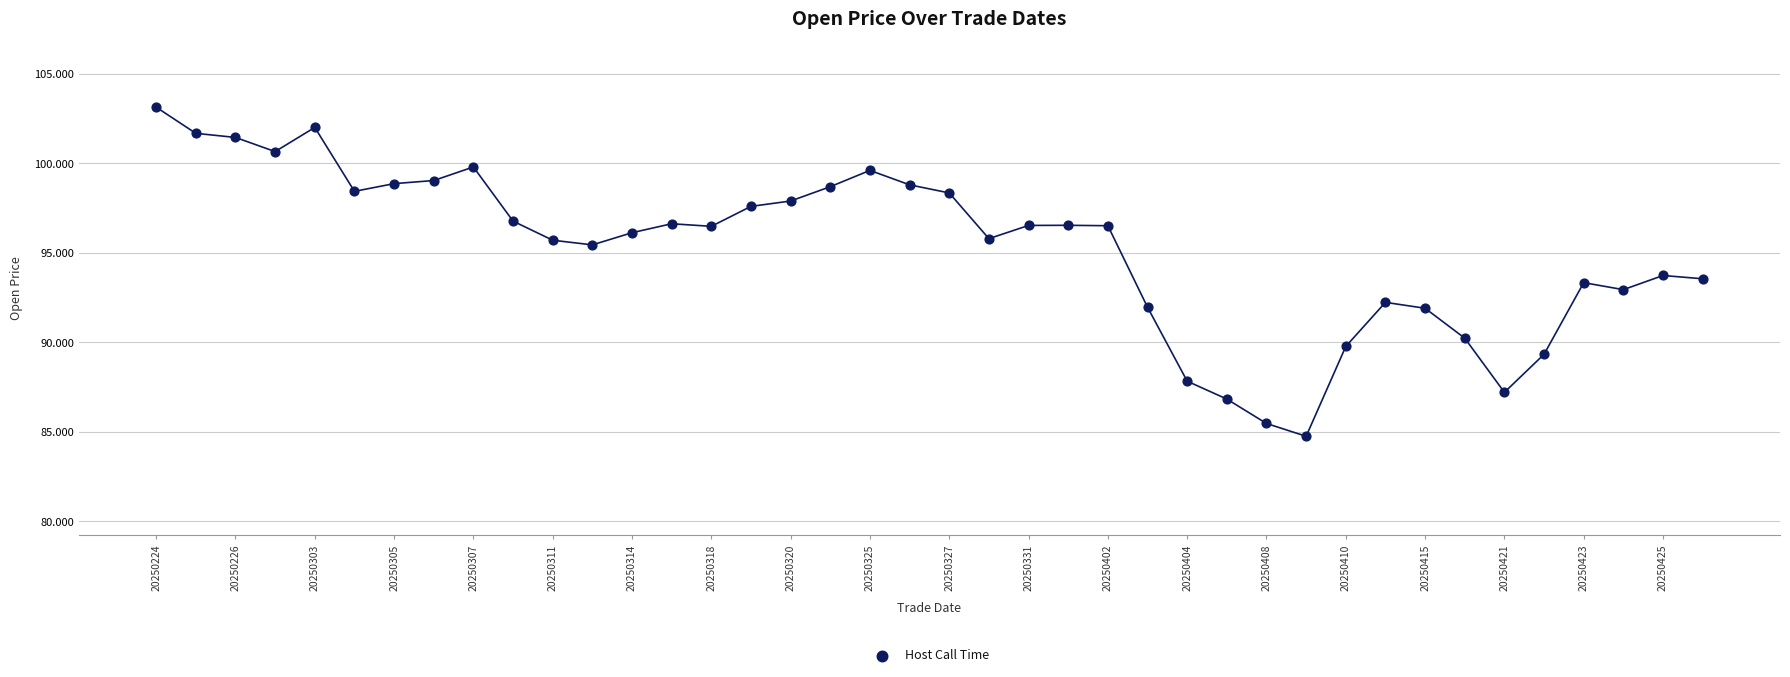

What is the range of Y values (max minus min)?

18.4